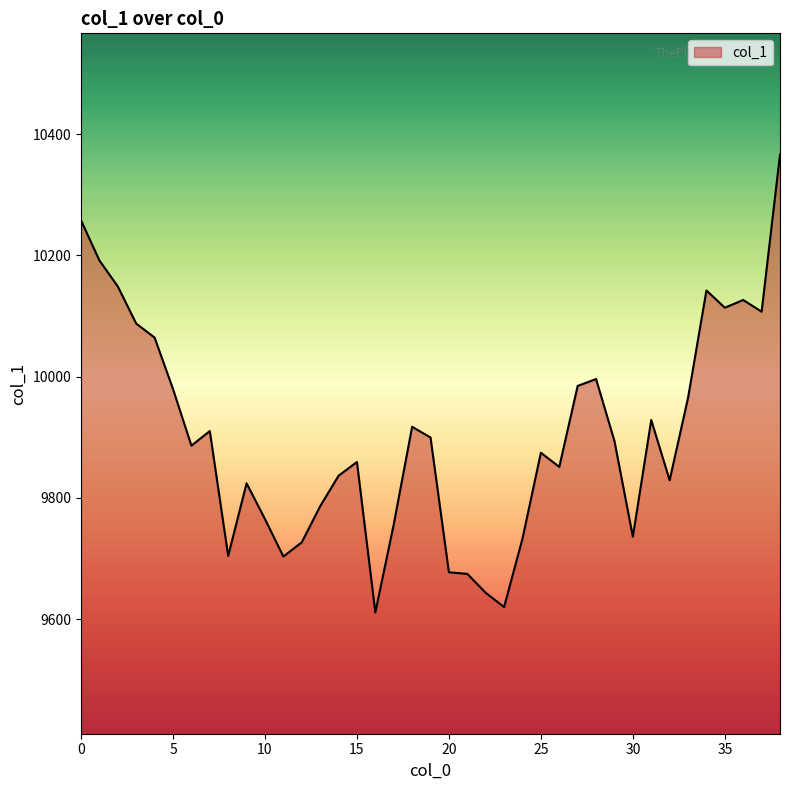

What is the minimum value shown in the chart?

9611.2